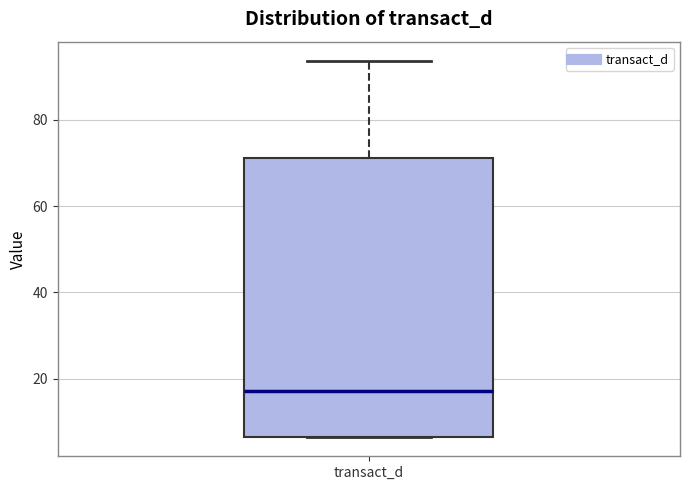

Read this box plot against the y-axis: the position of the median line, the range covered by the box, and the ends of both whiskers. The values are not printed on the chart, so give them approximately, as read against the axis.

median 18, box 6 to 72, whiskers 6 to 94